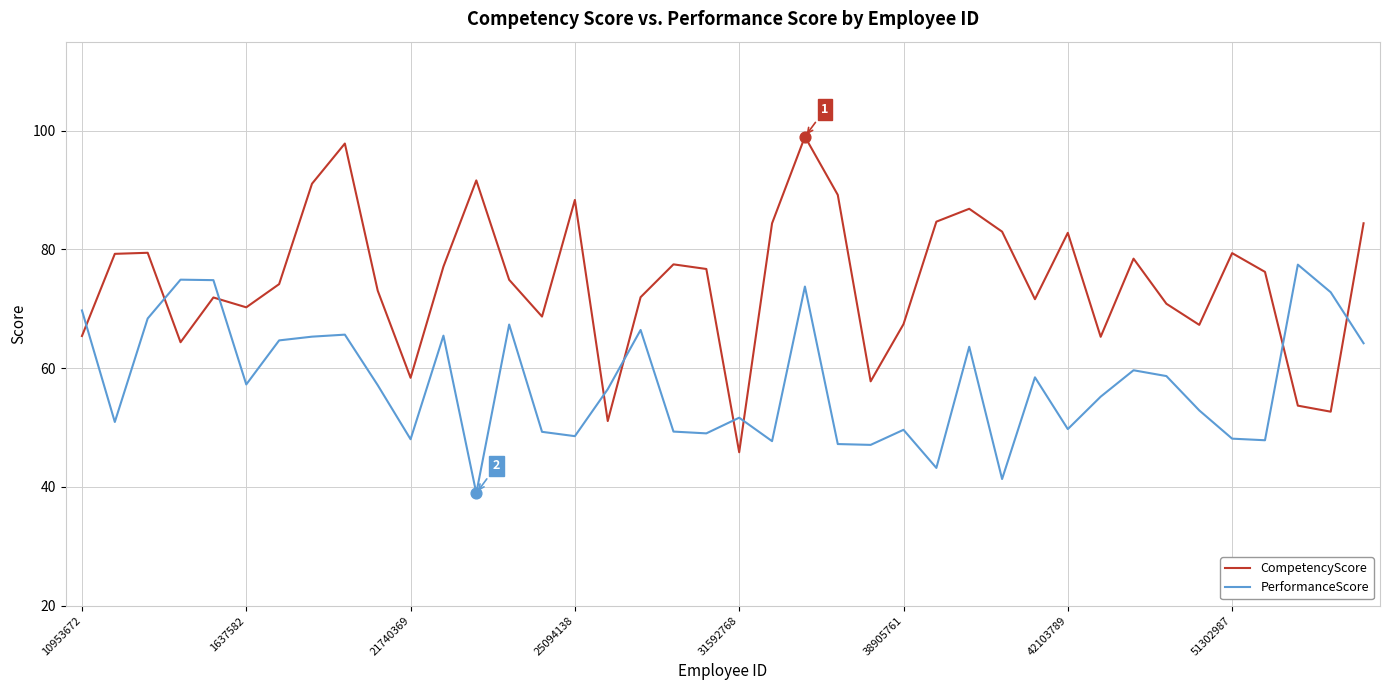

List the series in order of their peak value, lowest first.

PerformanceScore, CompetencyScore